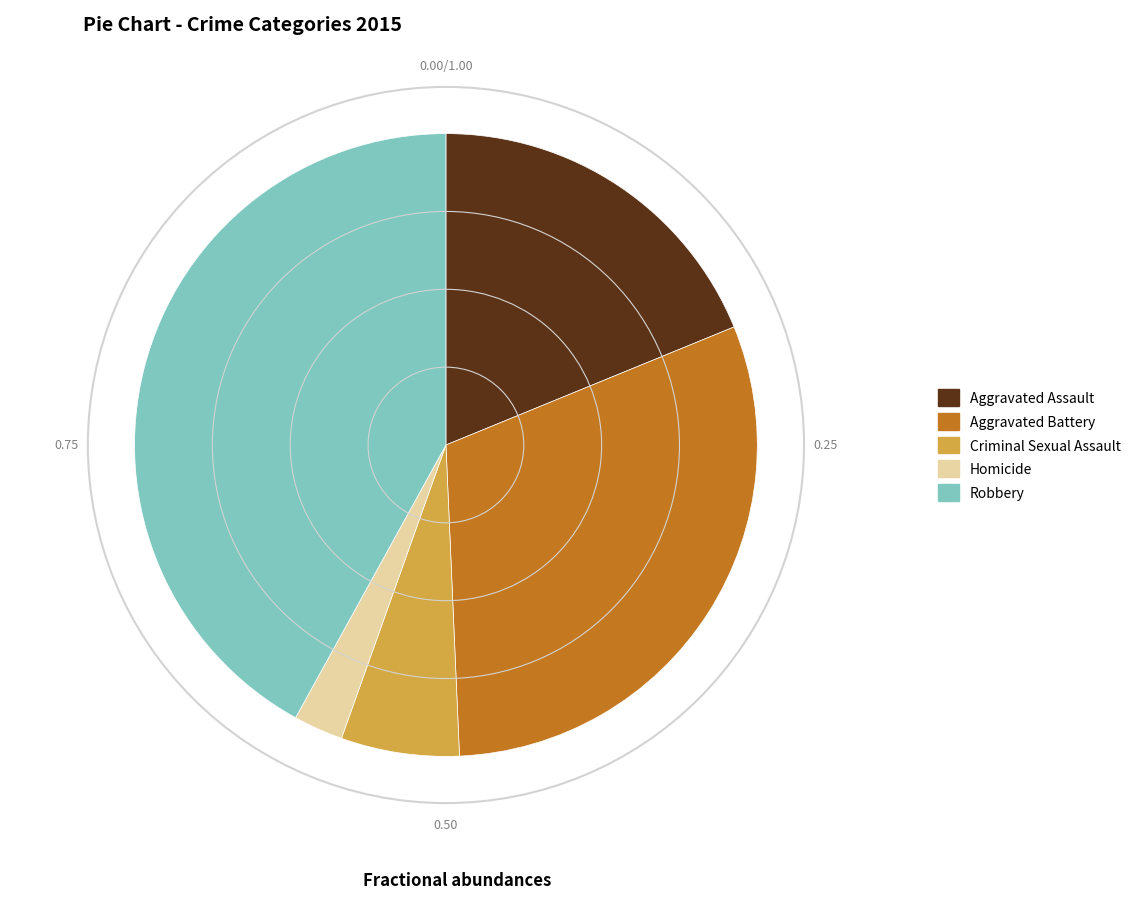

Combined, do Aggravated Battery and Homicide account for over 50%?

No